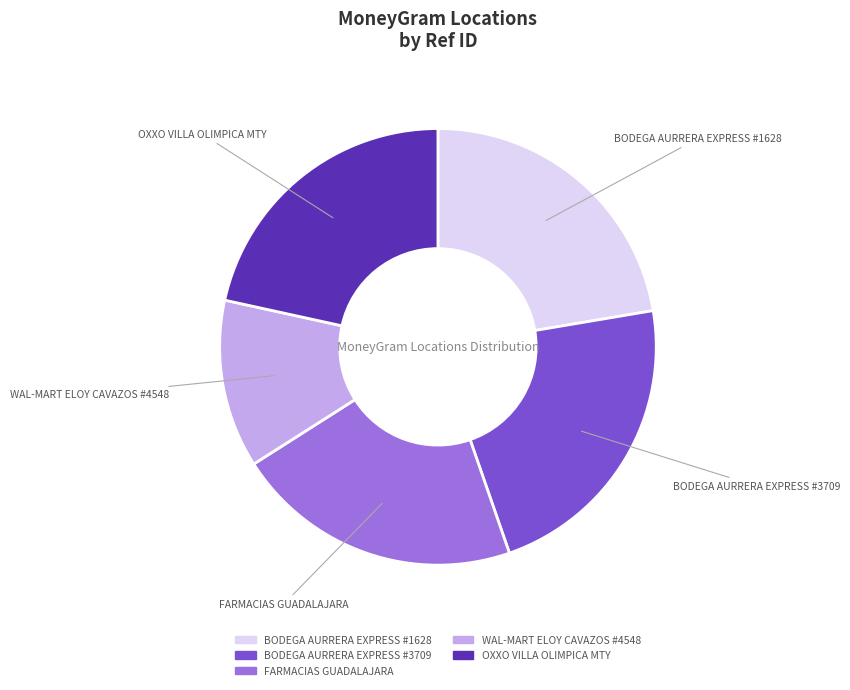

Which has a higher value, WAL-MART ELOY CAVAZOS #4548 or FARMACIAS GUADALAJARA?

FARMACIAS GUADALAJARA